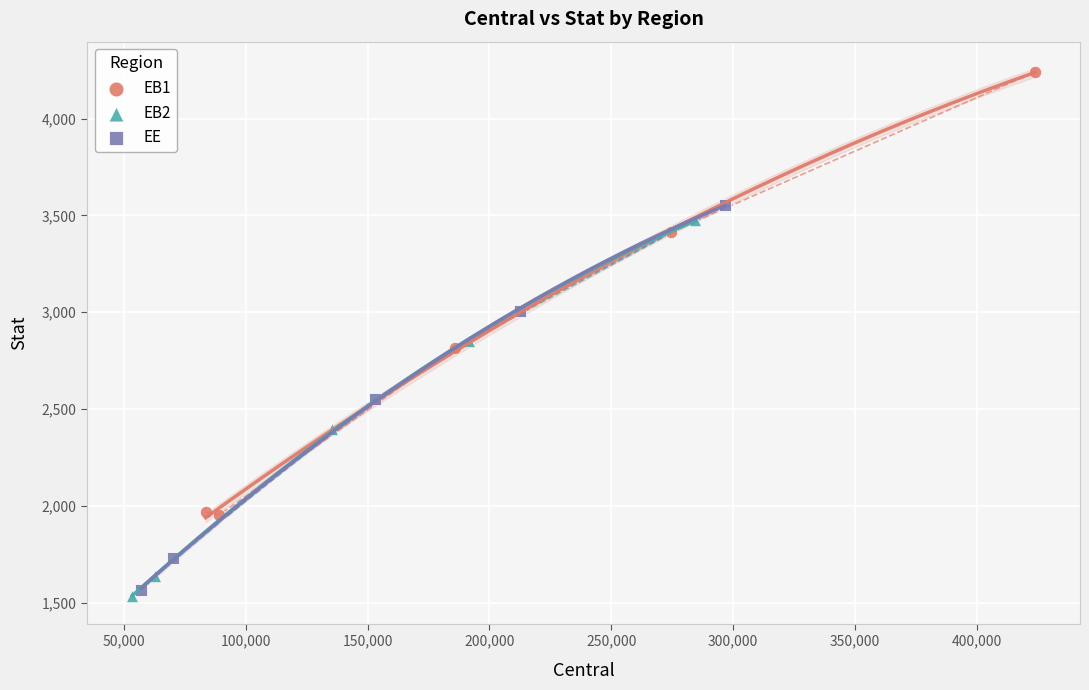

What are all the series names shown in the legend?

EB1, EB2, EE